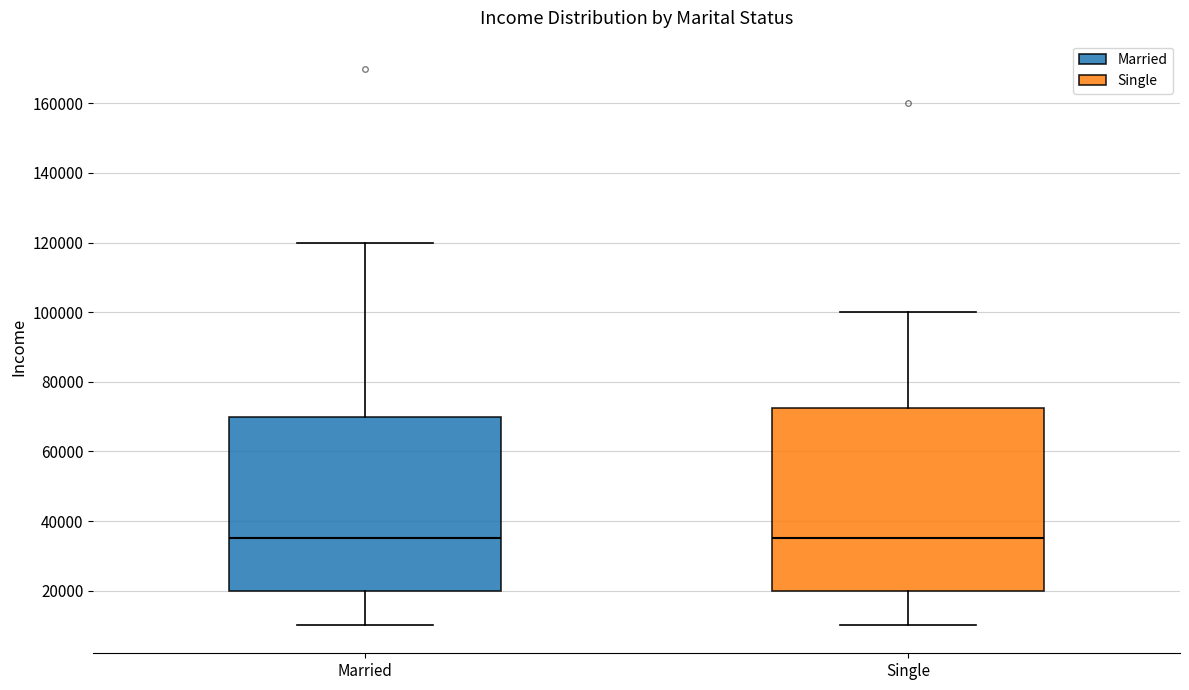

Comparing the boxes themselves (not the whiskers), which one is the tallest?

Single